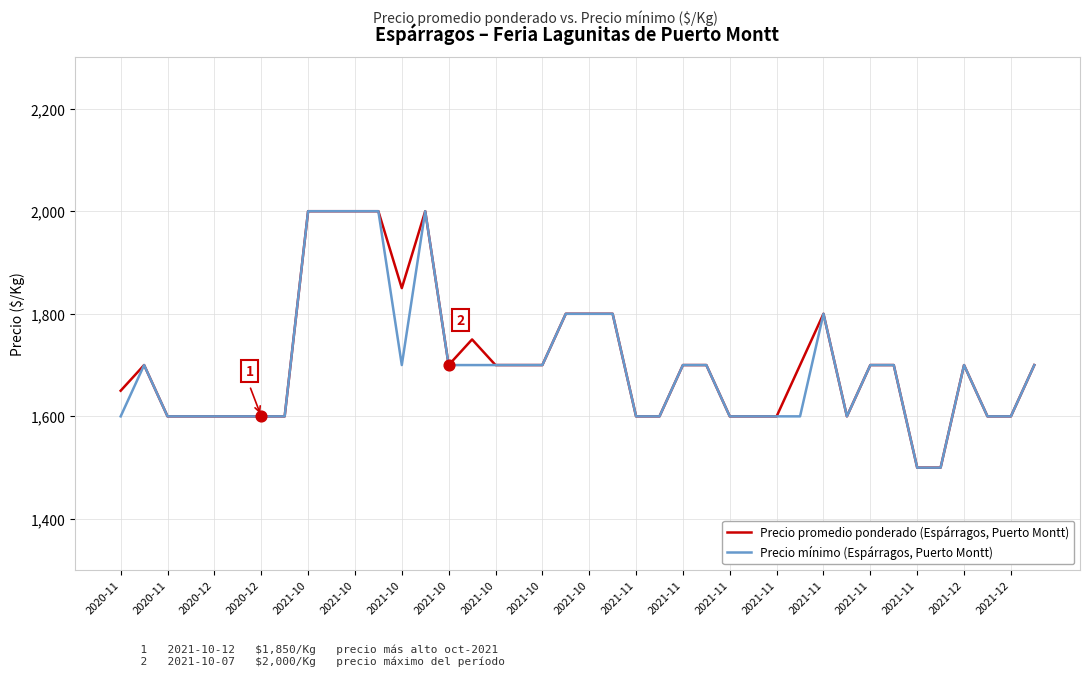

What is the minimum value for Precio mínimo (Espárragos, Puerto Montt)?

1500